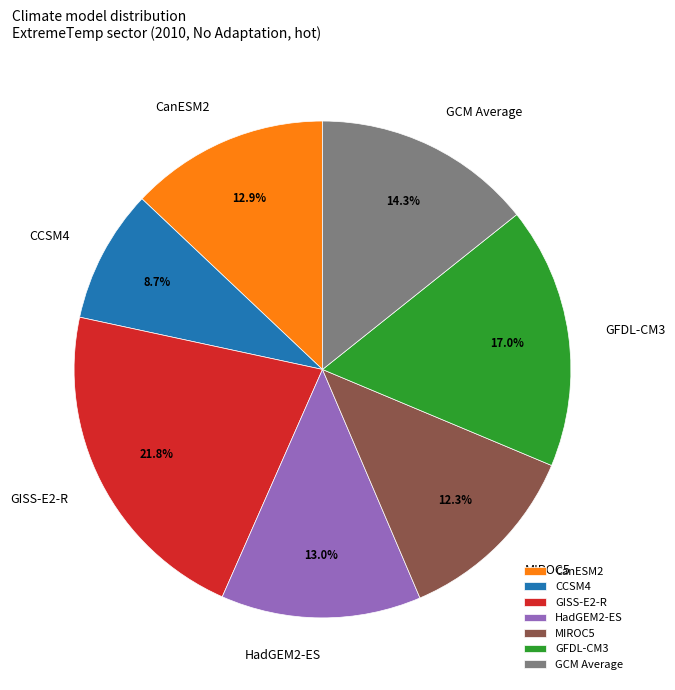

How many segments does this pie chart have?

7